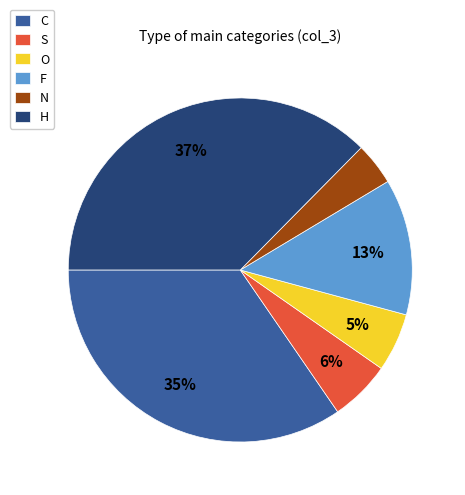

Which has a higher value, F or N?

F